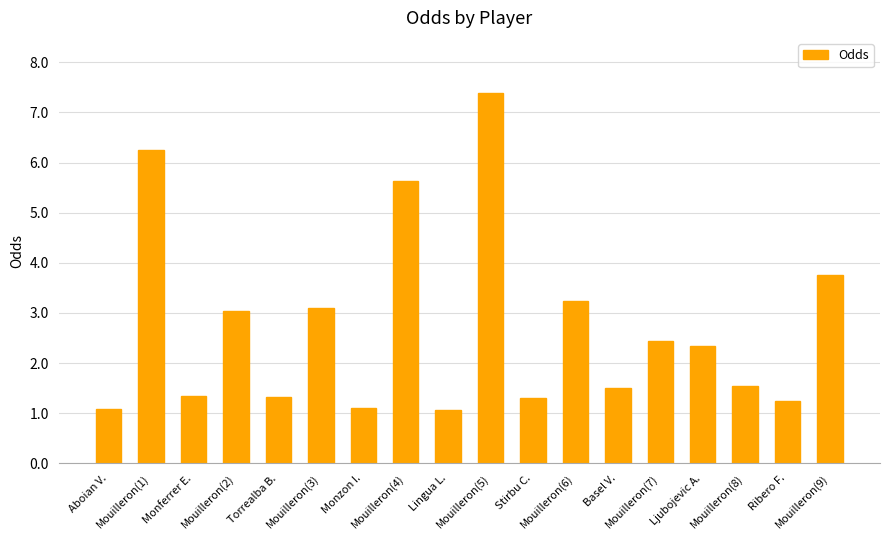

Count the number of values greater than 2.

9